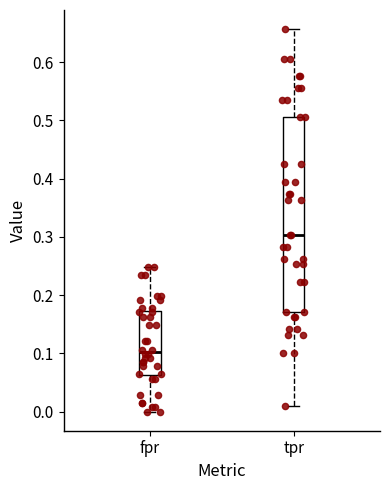

Reading left to right, read every box against the y-axis: the position of its median line, the range the box covers, and the ends of its whiskers. The values are not printed on the chart, so give them approximately, as read against the axis.

fpr: median 0.10, box 0.06 to 0.17, whiskers 0.00 to 0.25
tpr: median 0.30, box 0.17 to 0.51, whiskers 0.01 to 0.66